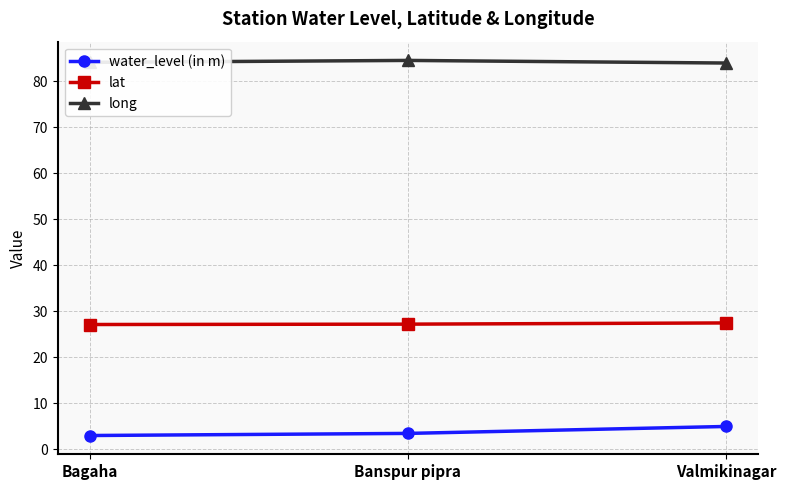

True or false: long has a value of 83.9 at Valmikinagar.

True